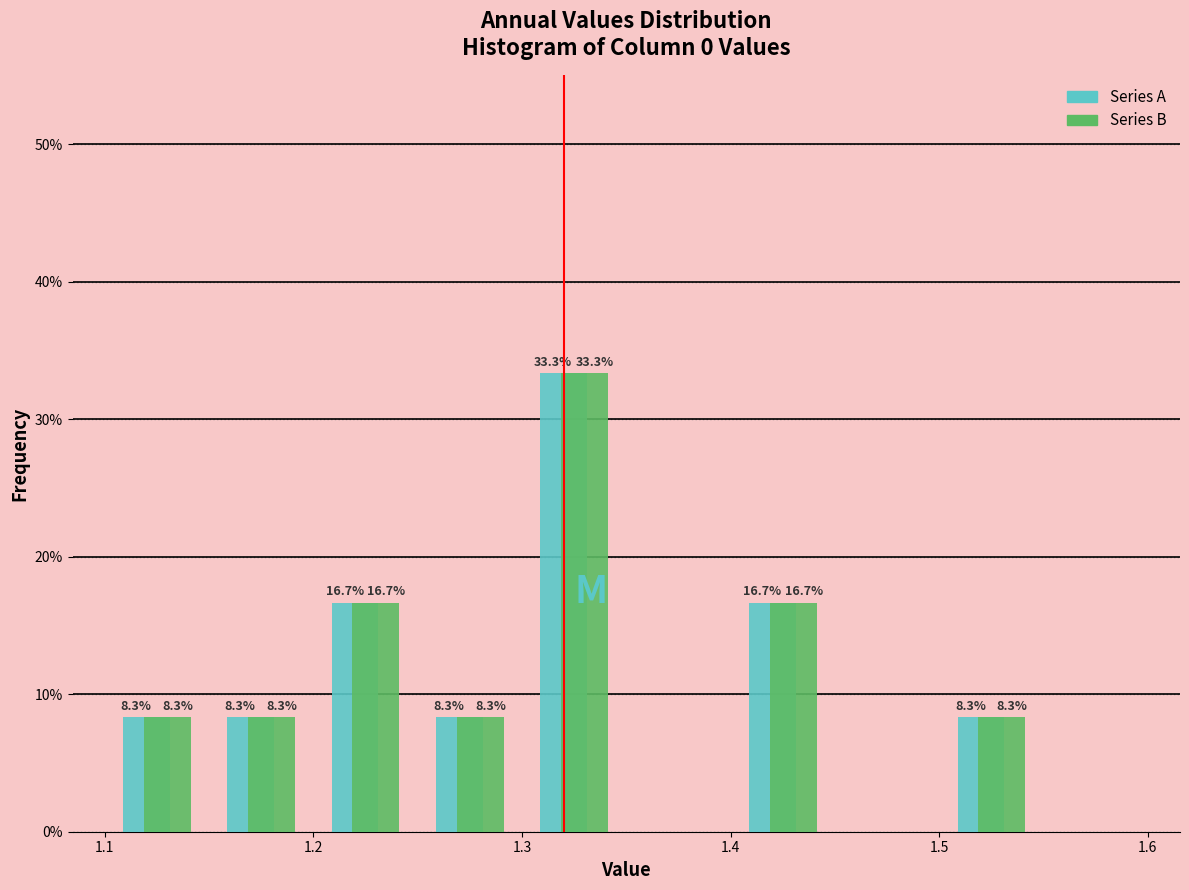

In the Series A series, which range on the x-axis has the tallest bar?

1.30 to 1.35